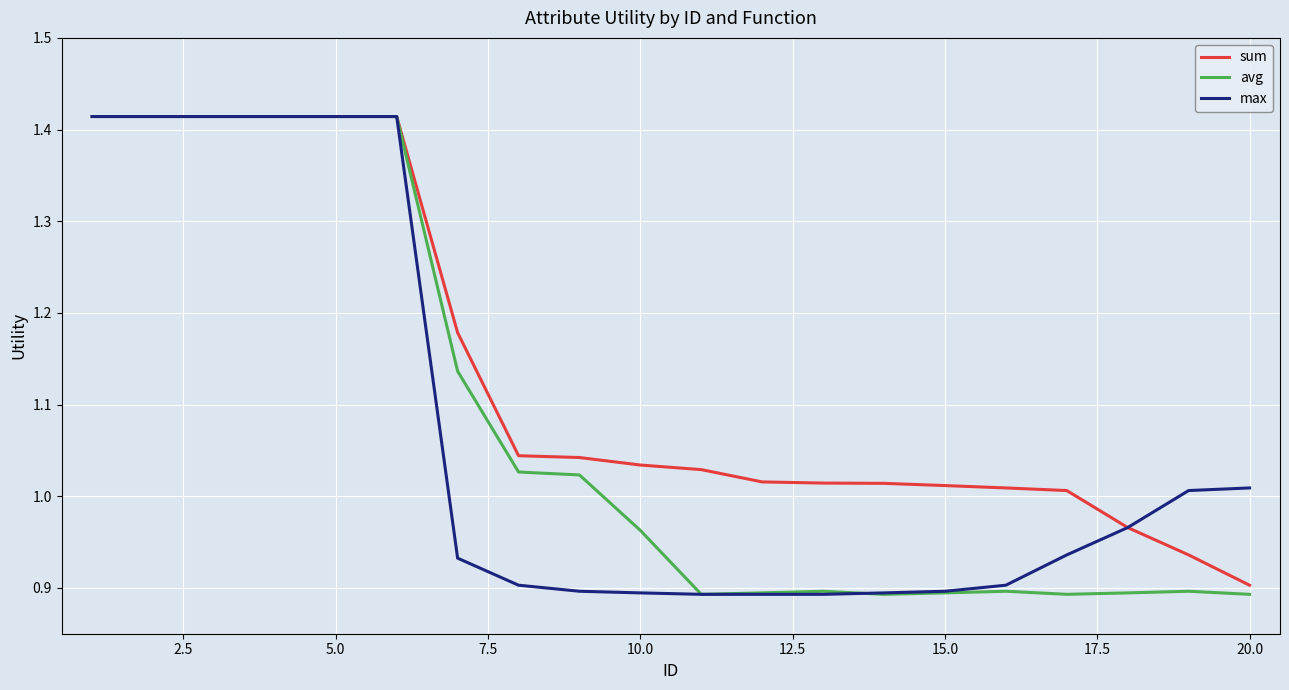

Which series has the largest total across all categories?

sum